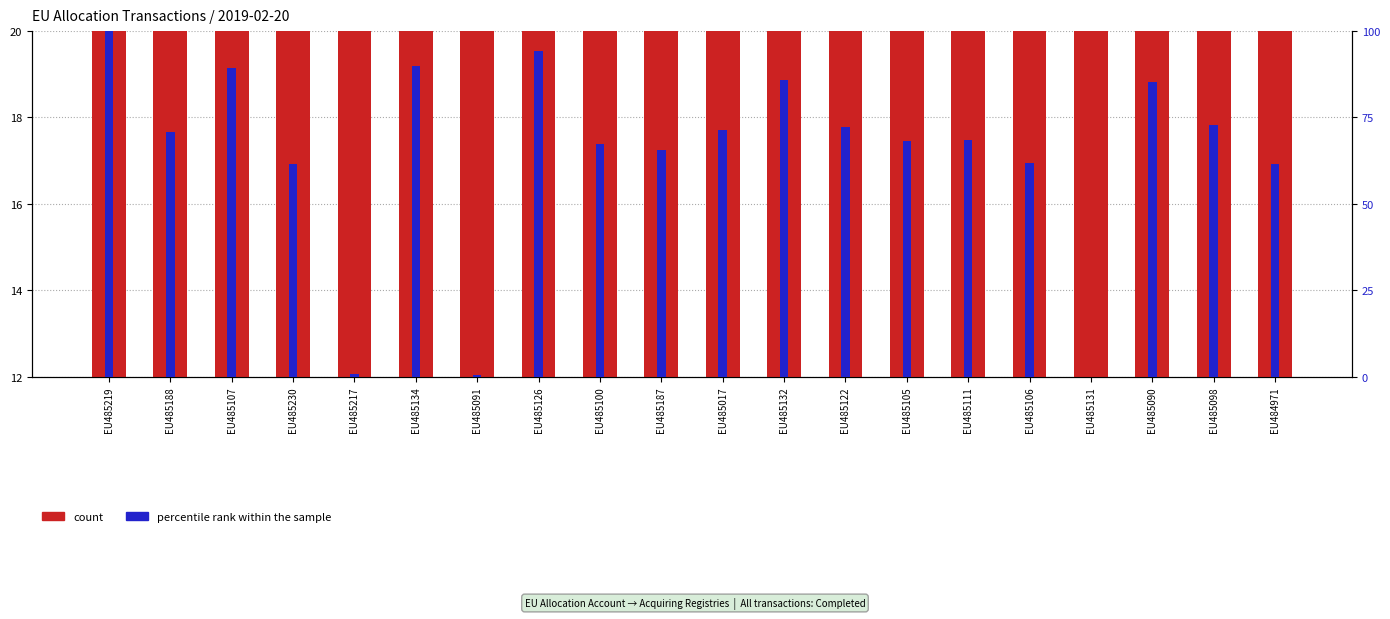

What is the average value of the percentile rank within the sample series?

64.4